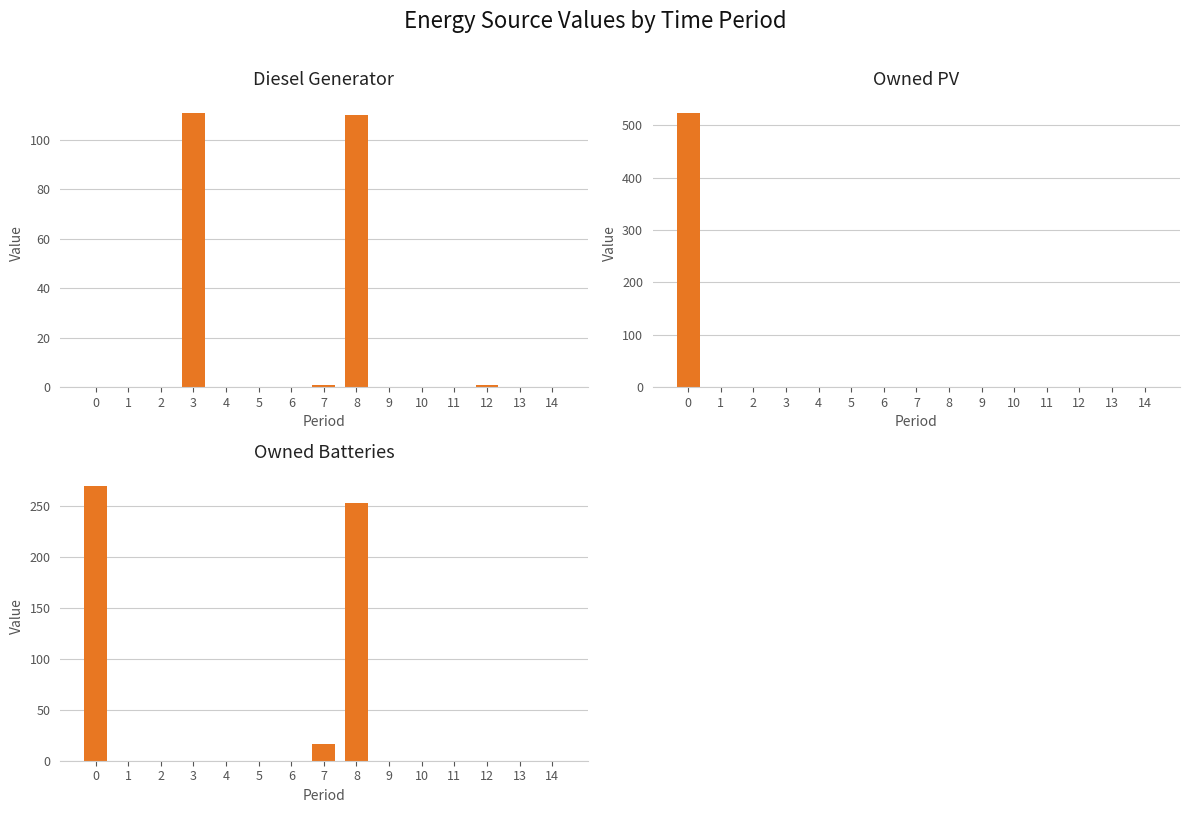

At which label is Diesel Generator closest to 55?

7